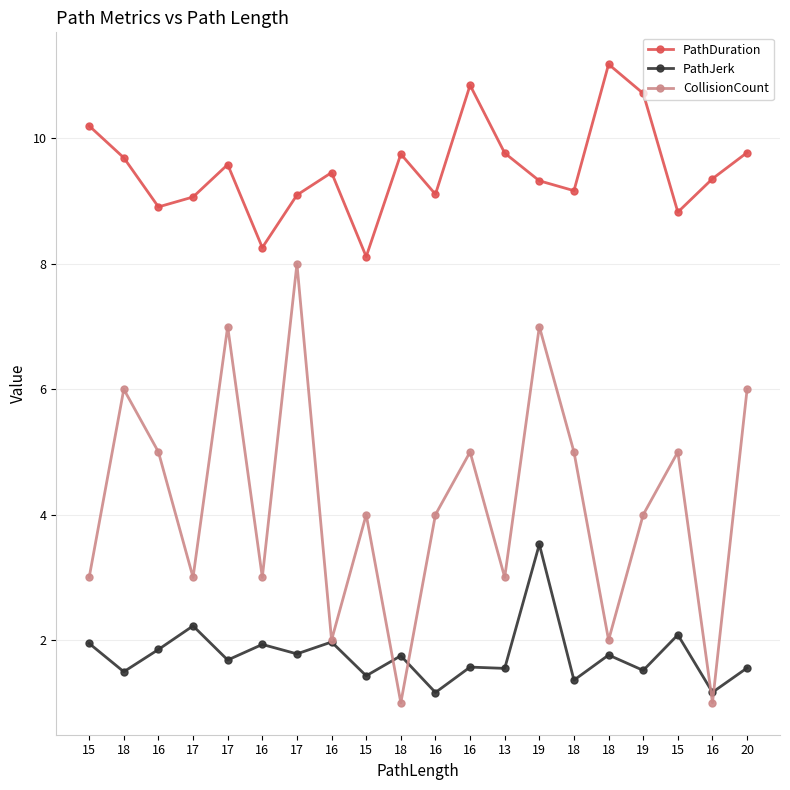

How many categories are shown in the chart?

20